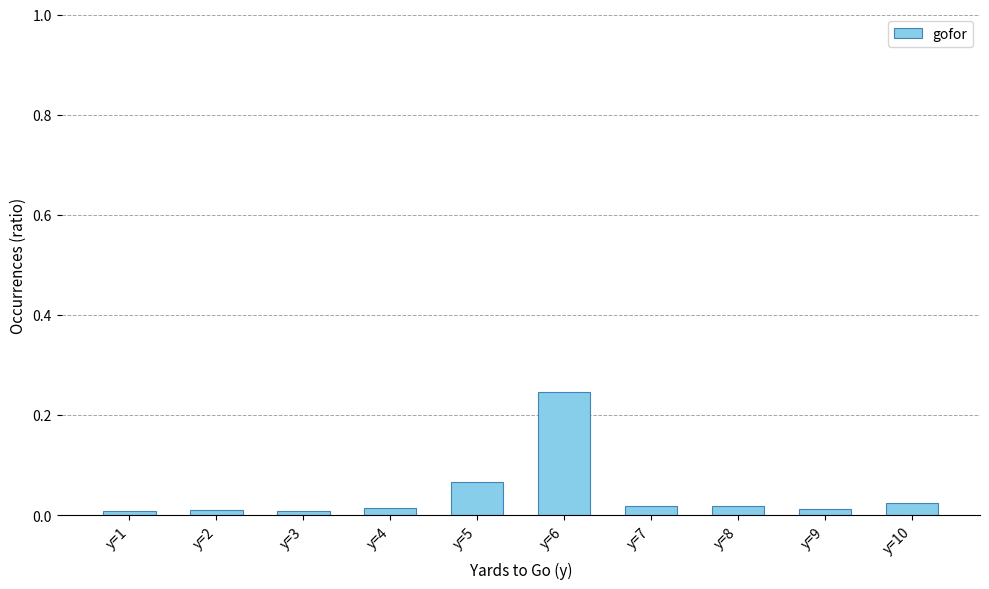

What is the sum of all values?

0.4